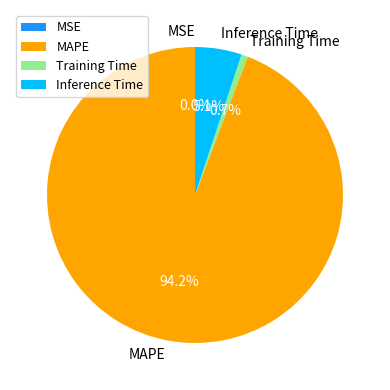

To the nearest percent, what percentage of the pie is Inference Time?

5%